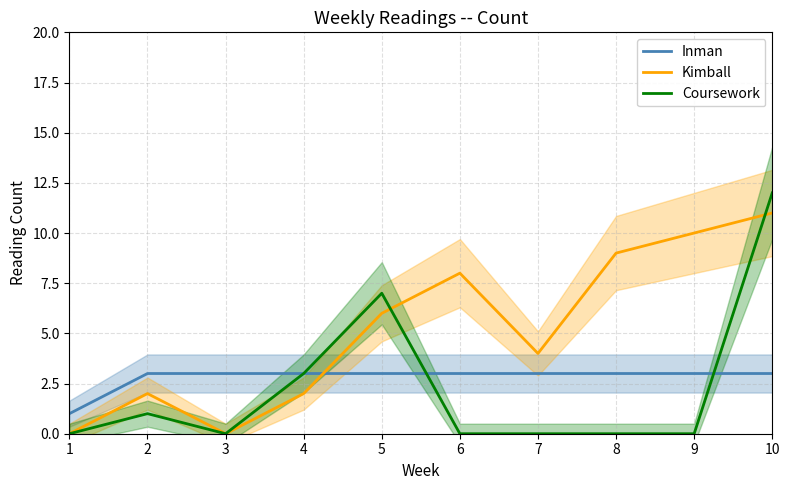

What is the greatest value displayed?

12